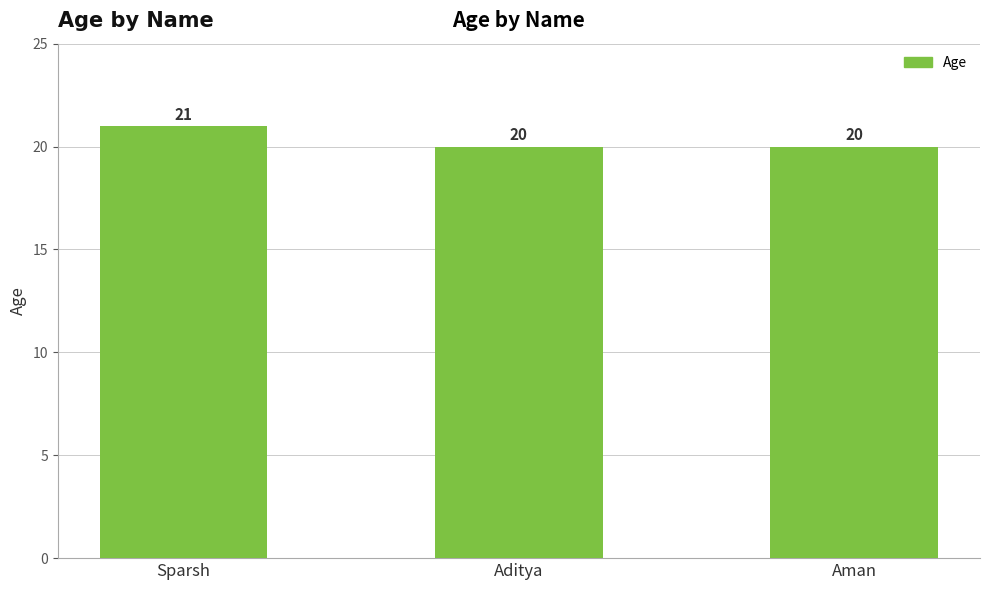

Which has a higher value, Sparsh or Aman?

Sparsh